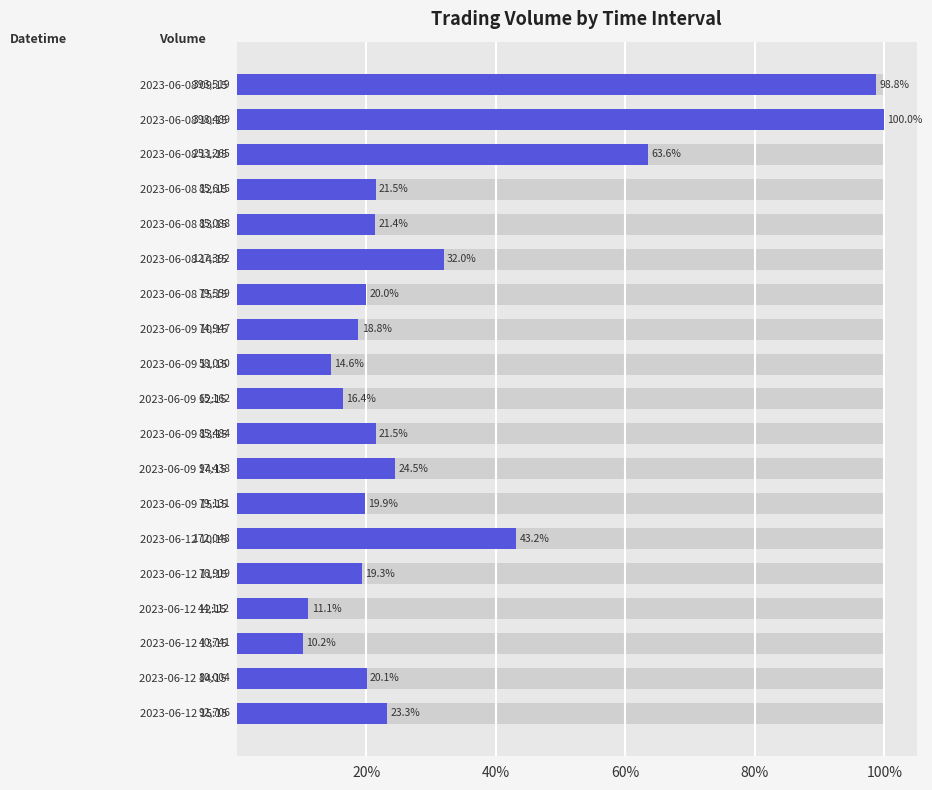

The value at 2023-06-12 12:15 is 6.8. True or false?

False